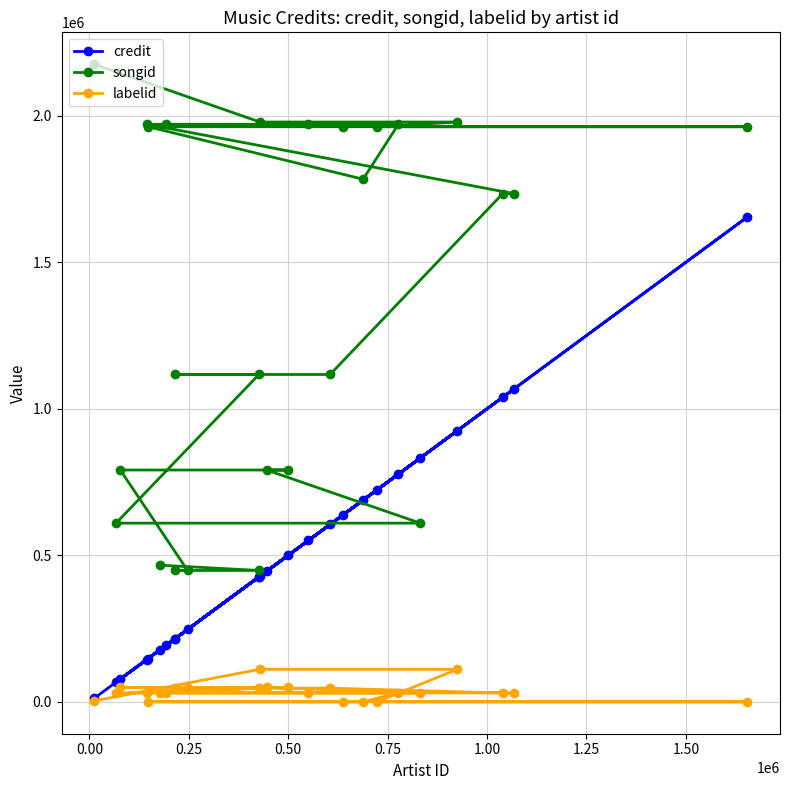

What is the sum of all credit values?

13226017